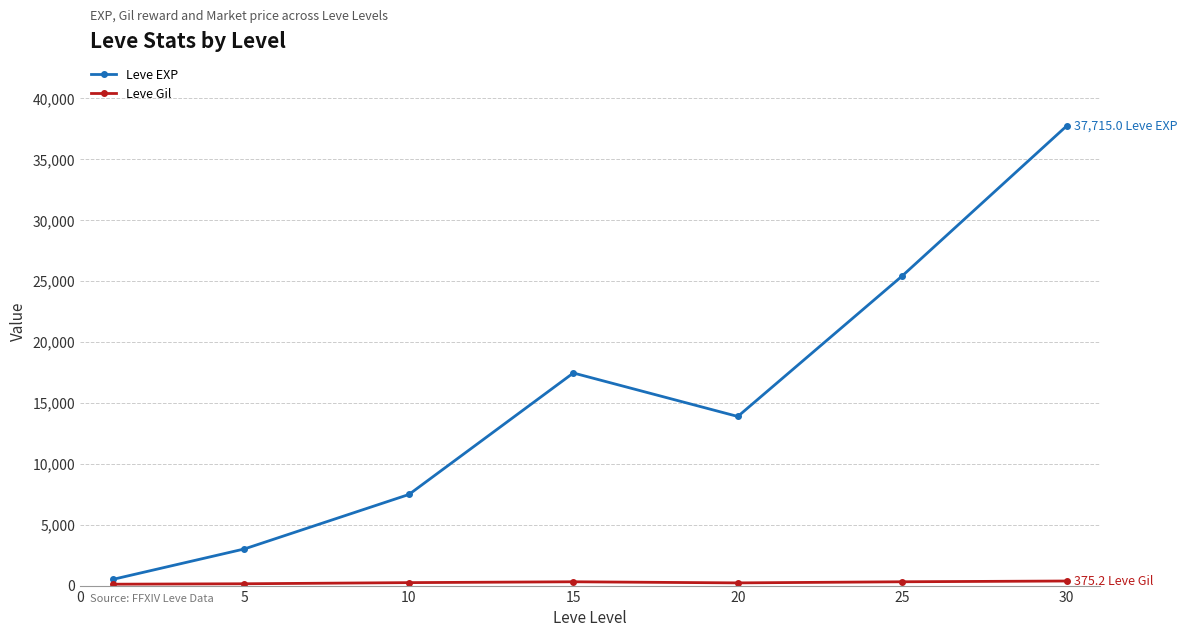

What is the value of the Leve EXP point at the 3rd from the left?

7475.0